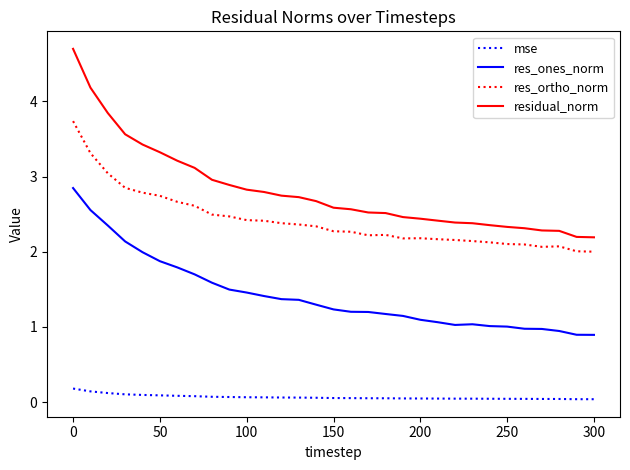

Does the chart have visible grid lines?

No